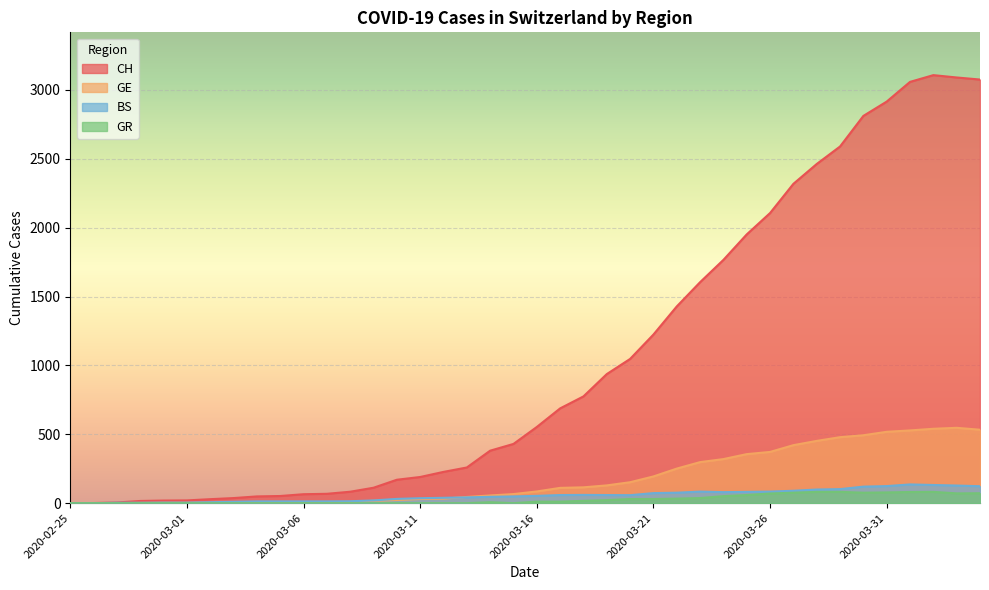

Which series has the widest spread of values?

CH